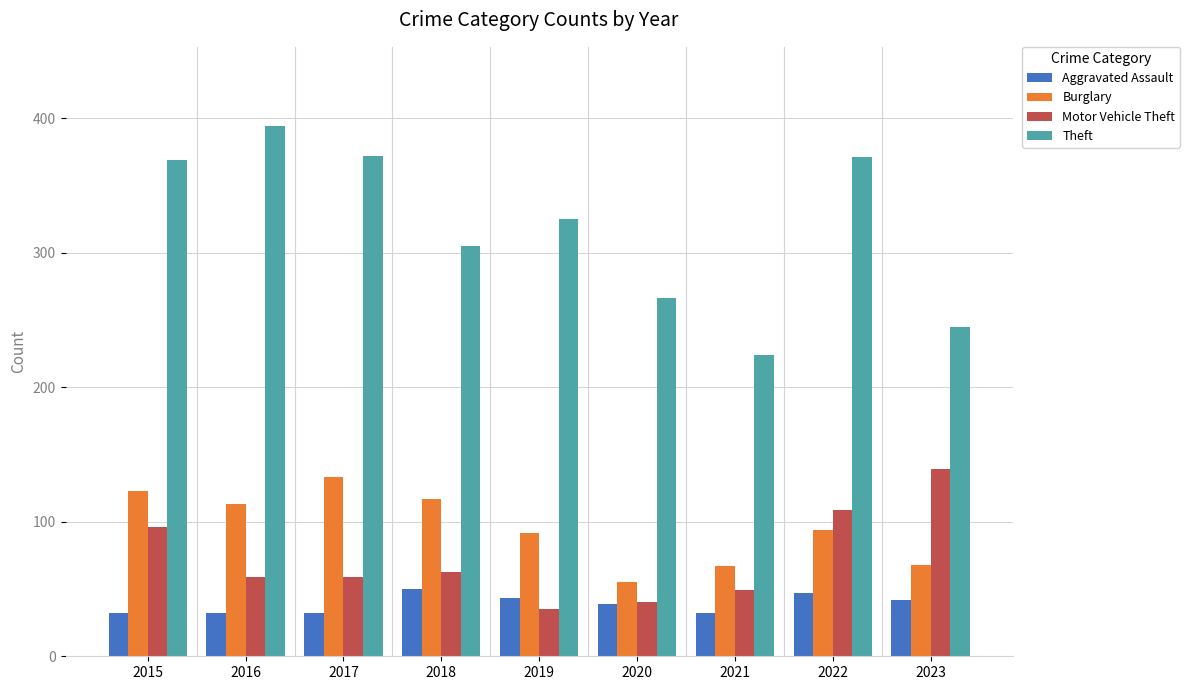

The Theft series shows 274 at 2016. True or false?

False